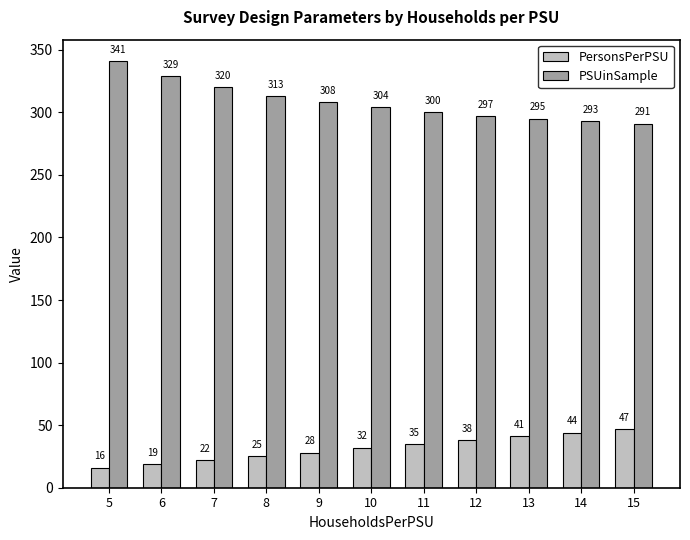

What is the value of the PersonsPerPSU bar at the 7th from the left?

35